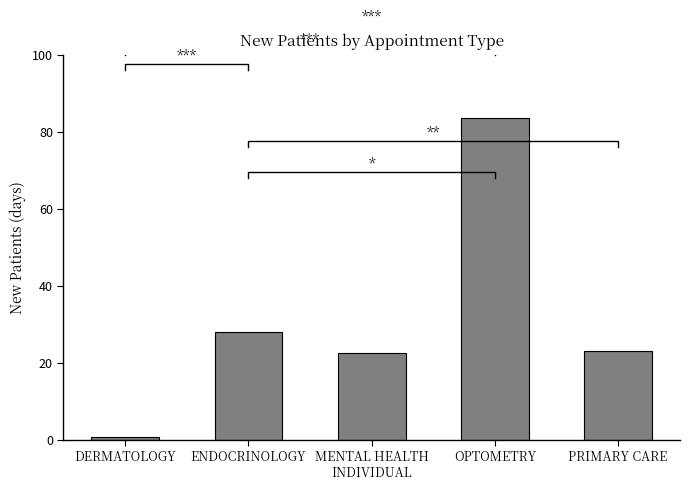

Read the value at DERMATOLOGY.

0.7